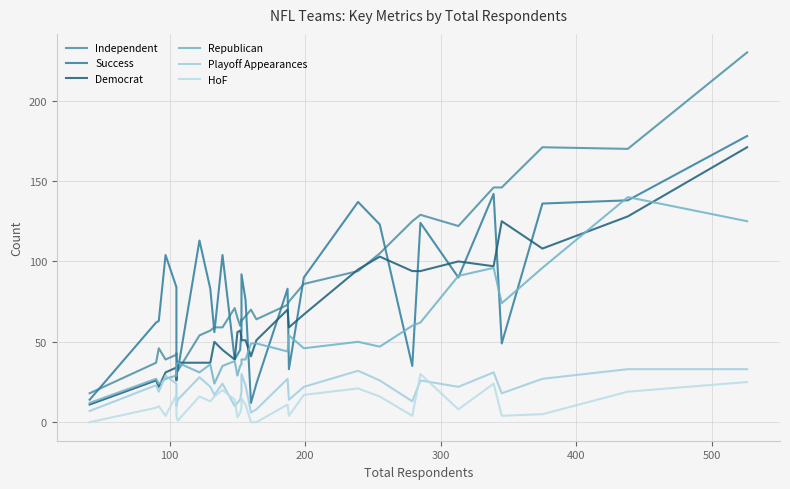

The Democrat series shows 22 at 7. True or false?

False